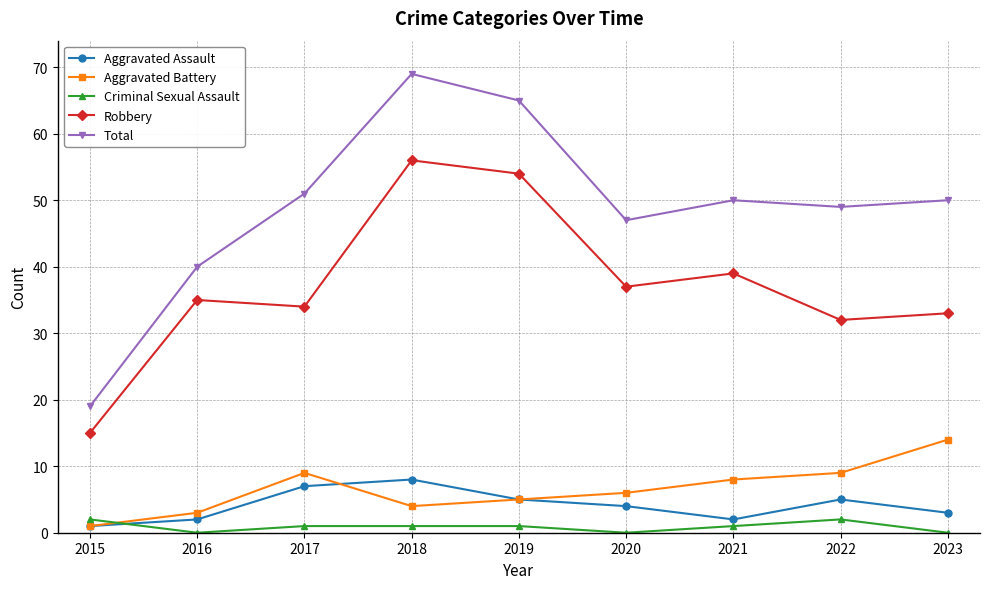

What is the total value across all series at 2018?

138